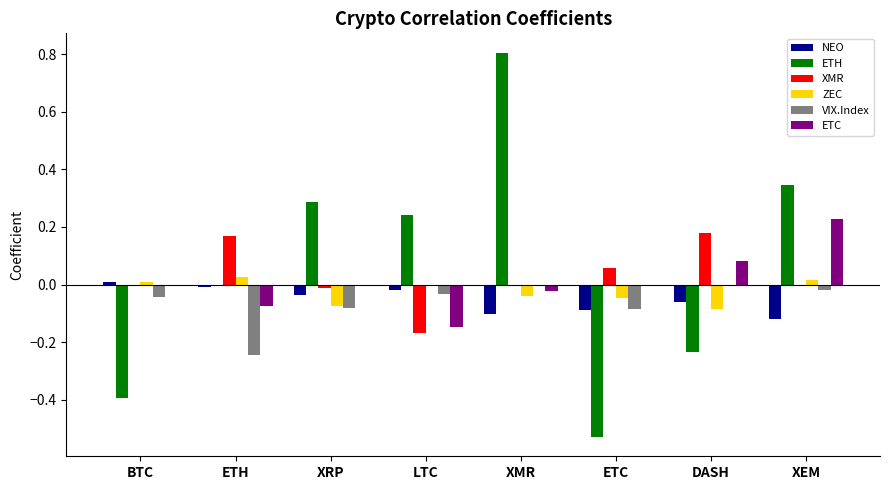

The value of ZEC at XEM is 0.0. True or false?

True